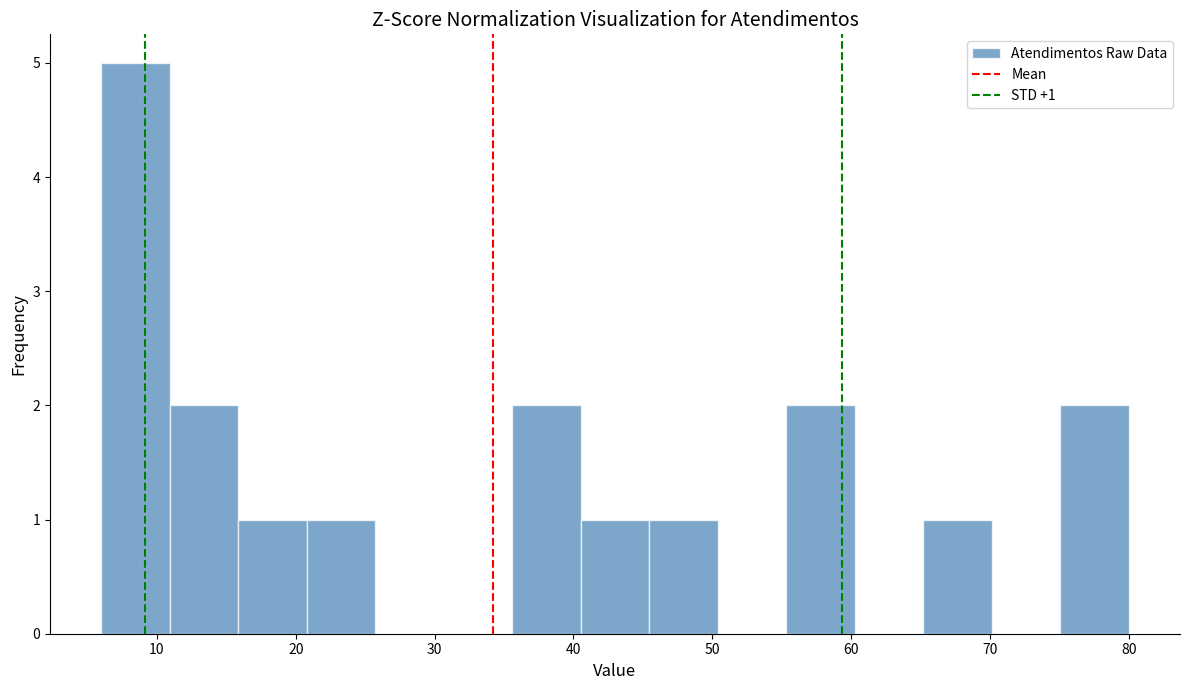

Over which range of the x-axis is the bar tallest?

6 to 11